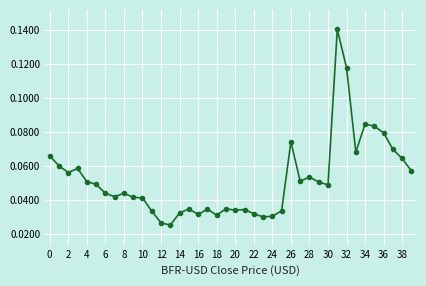

How many lines are shown in the chart?

1